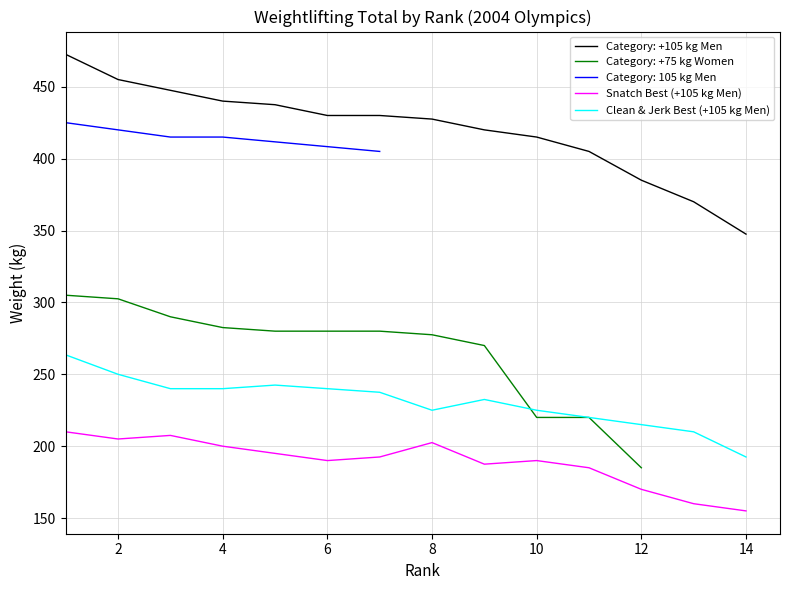

True or false: Category: +105 kg Men and Snatch Best (+105 kg Men) cross at least once.

False